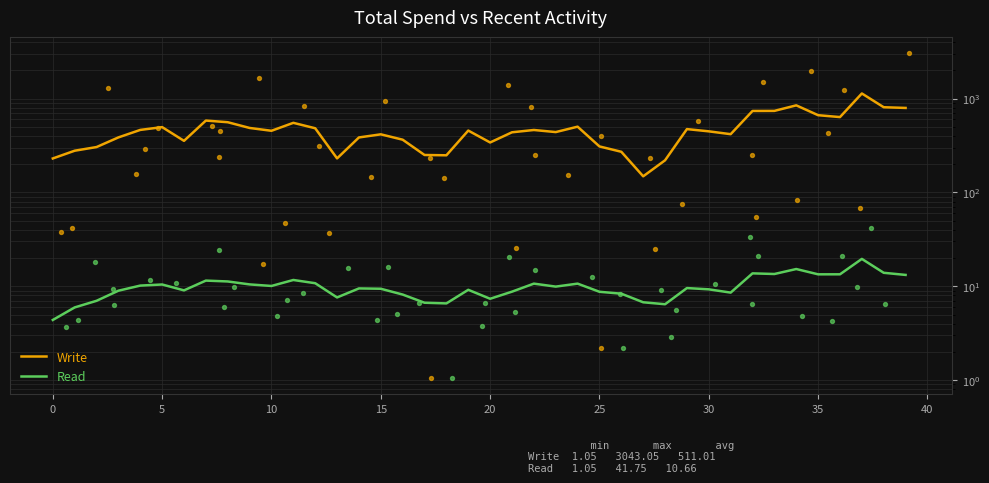

At how many categories does at least one series exceed 933?

1